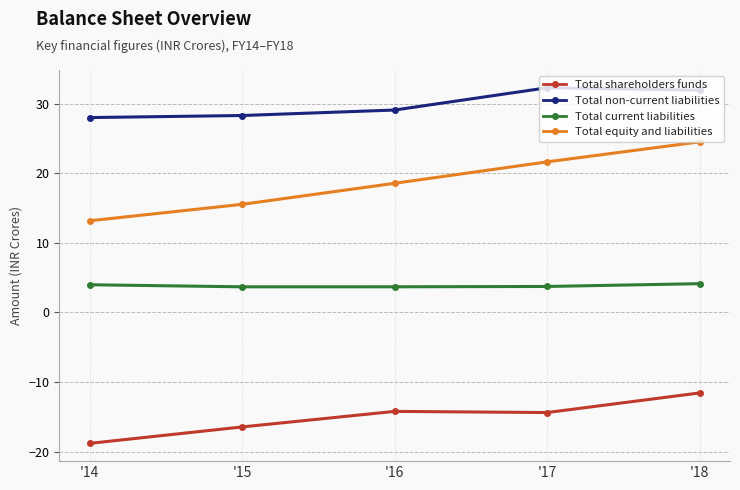

What is the difference between the Total shareholders funds values at '16 and '14?

4.6